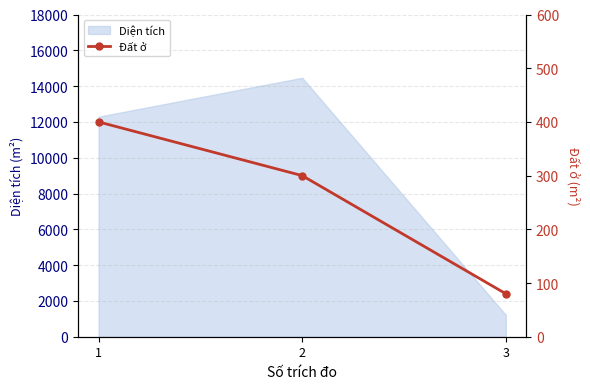

Reading right to left, extract all data points from this chart.

80	300	400